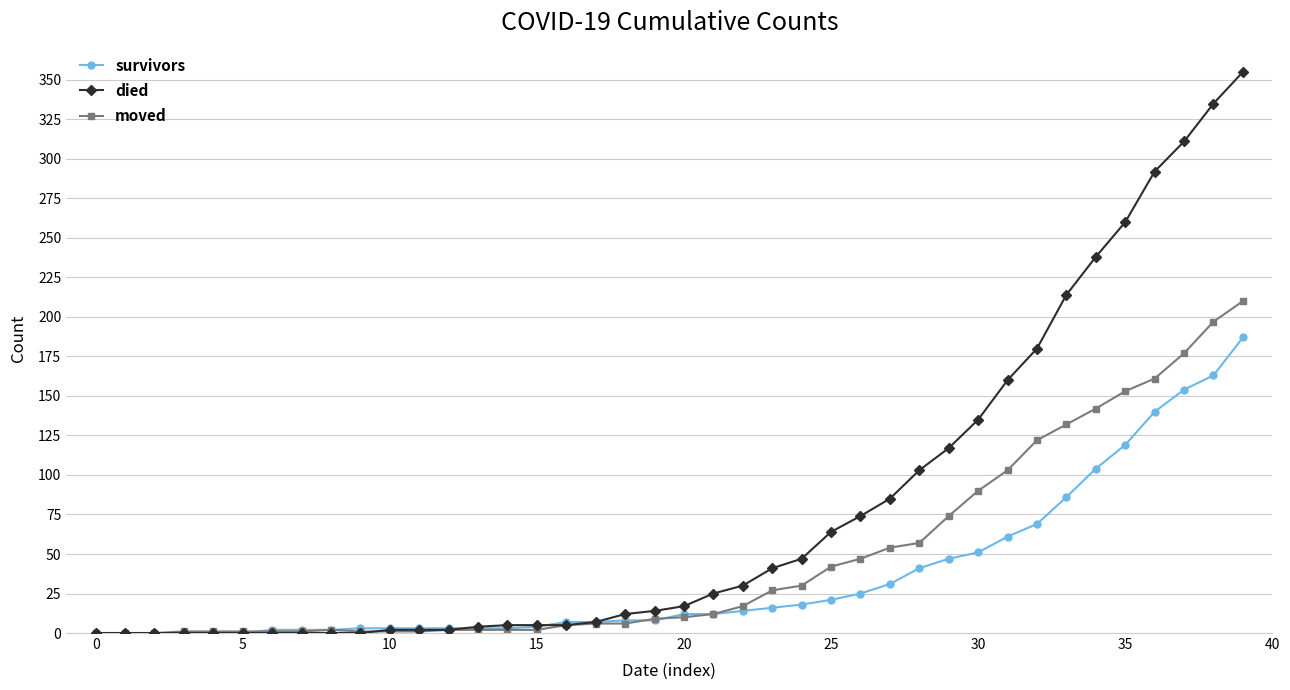

What is the maximum value for died?

355